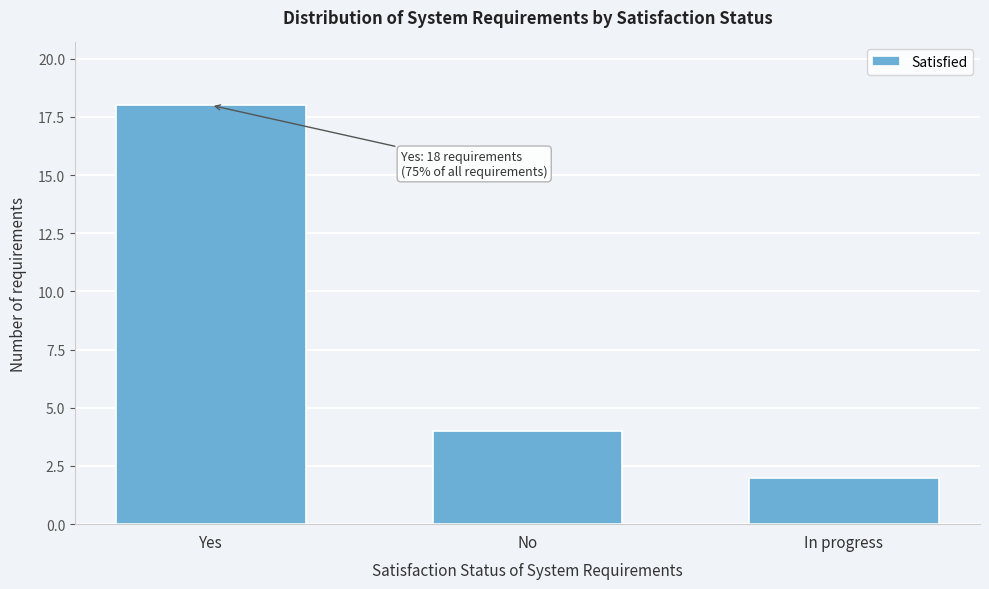

Reading right to left, extract all data points from this chart.

2	4	18